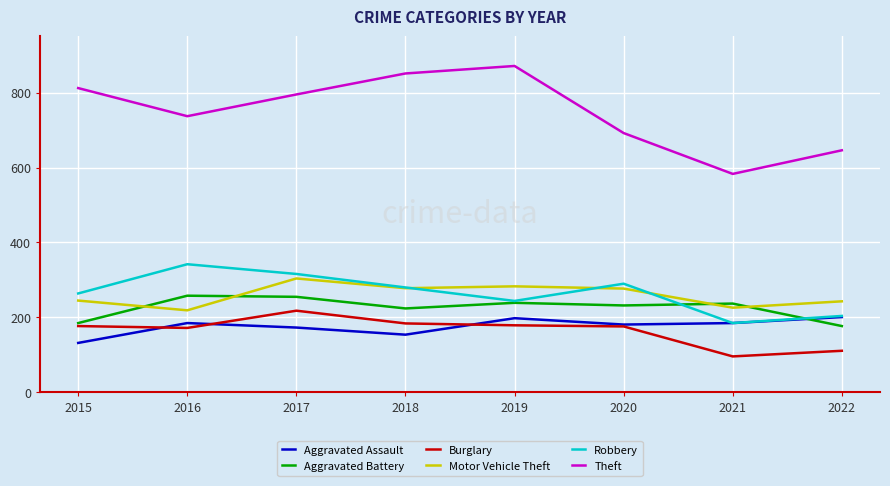

What are all the series names shown in the legend?

Aggravated Assault, Aggravated Battery, Burglary, Motor Vehicle Theft, Robbery, Theft